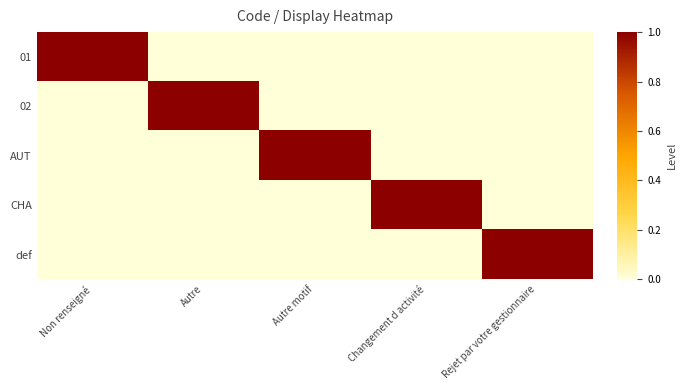

Reading left to right, what are all the values shown in this chart?

01: Non renseigné=1	Autre=0	Autre motif=0	Changement d activité=0	Rejet par votre gestionnaire=0
02: Non renseigné=0	Autre=1	Autre motif=0	Changement d activité=0	Rejet par votre gestionnaire=0
AUT: Non renseigné=0	Autre=0	Autre motif=1	Changement d activité=0	Rejet par votre gestionnaire=0
CHA: Non renseigné=0	Autre=0	Autre motif=0	Changement d activité=1	Rejet par votre gestionnaire=0
def: Non renseigné=0	Autre=0	Autre motif=0	Changement d activité=0	Rejet par votre gestionnaire=1